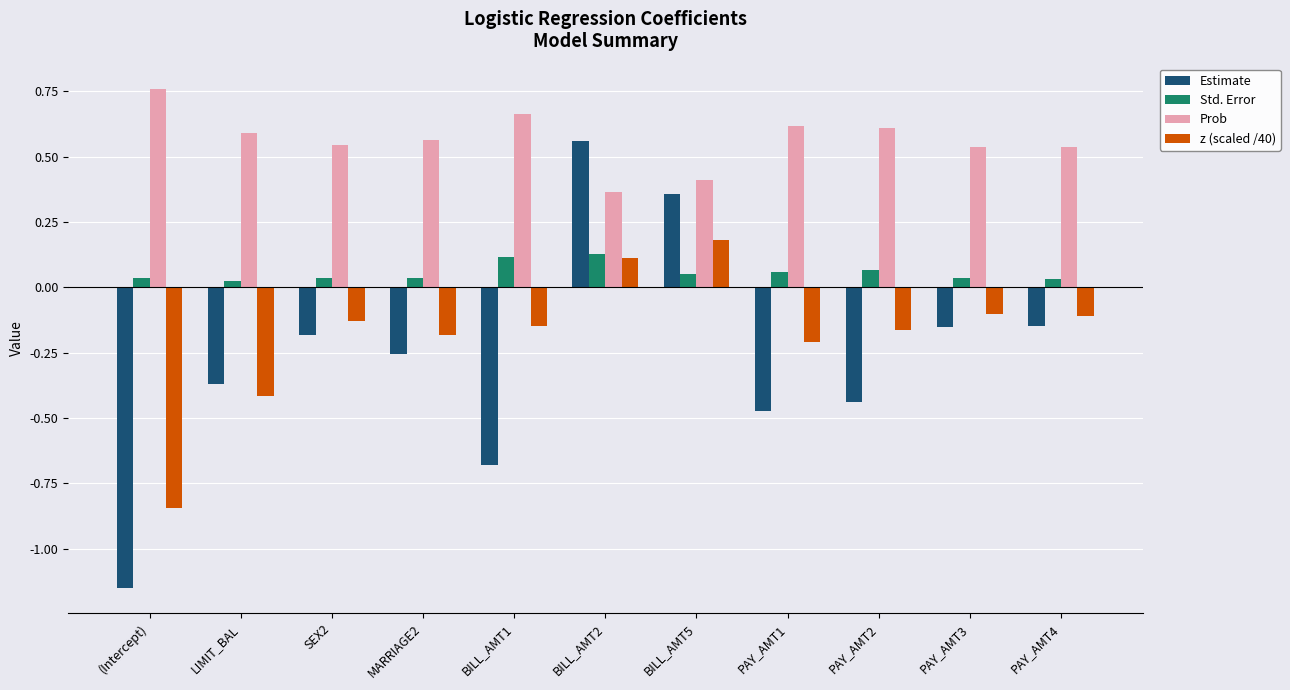

How many data points in Estimate are less than 0?

9